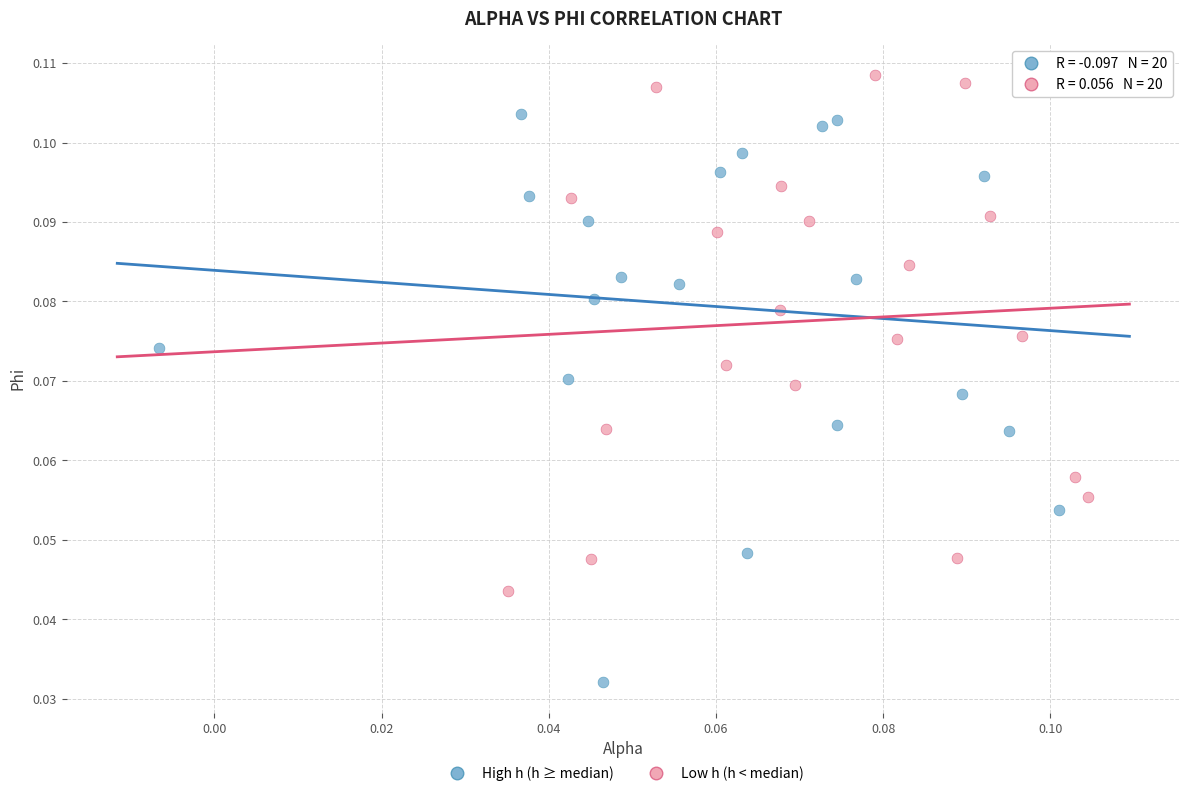

Which series reaches the minimum Y coordinate?

High h (h ≥ median)